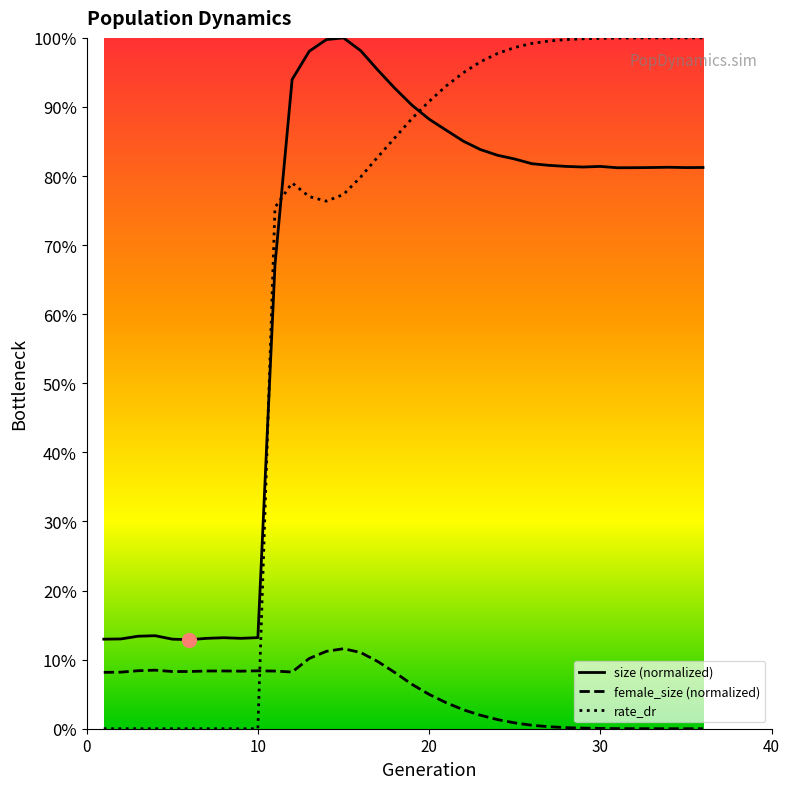

After their last crossing, which series has the higher values: rate_dr or size?

rate_dr